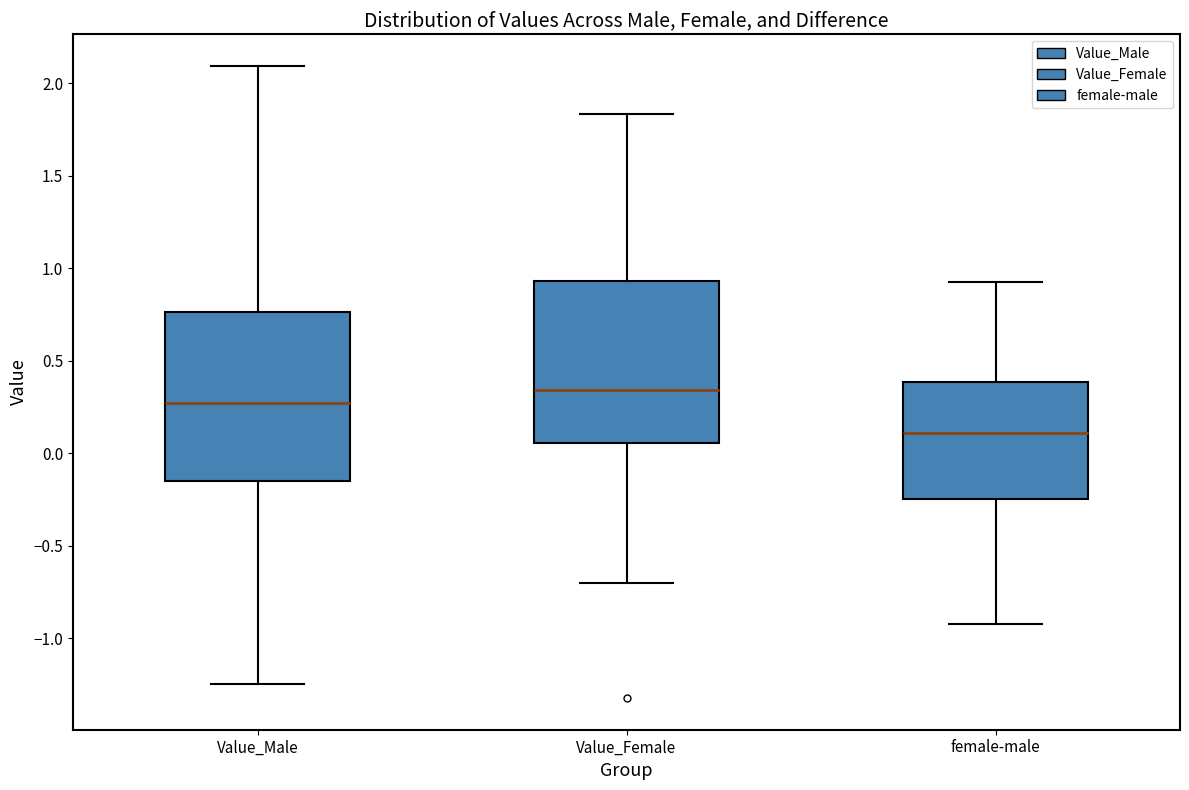

Reading left to right, transcribe this box plot: for each box, give where its median line is, the range the box spans, and where its two whiskers end, as read against the y-axis. The values are not printed on the chart, so give them approximately, as read against the axis.

Value_Male: median 0.25, box -0.15 to 0.75, whiskers -1.25 to 2.10
Value_Female: median 0.35, box 0.05 to 0.95, whiskers -0.70 to 1.85
female-male: median 0.10, box -0.25 to 0.40, whiskers -0.90 to 0.95